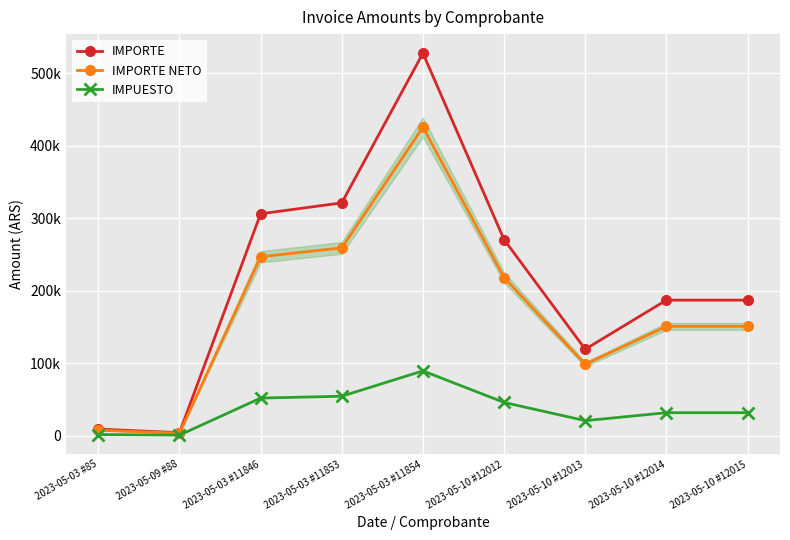

At which label does IMPORTE NETO first exceed 150828?

2023-05-03 #11846